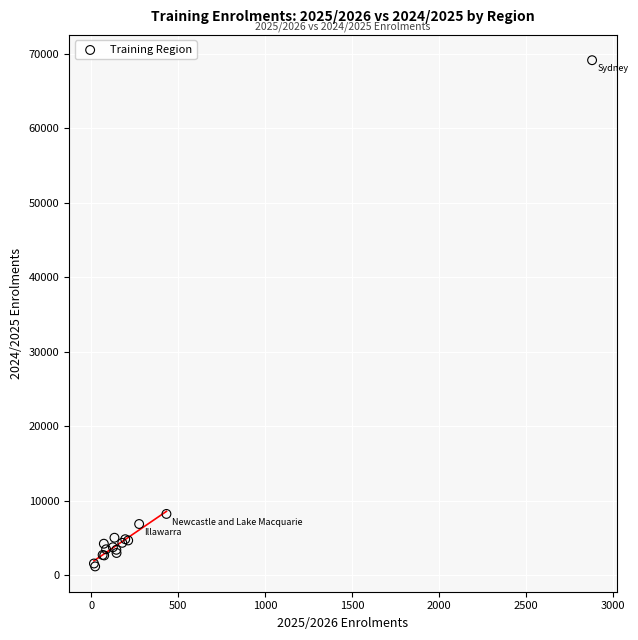

What Y value in the scatter plot is closest to 35164?

8230